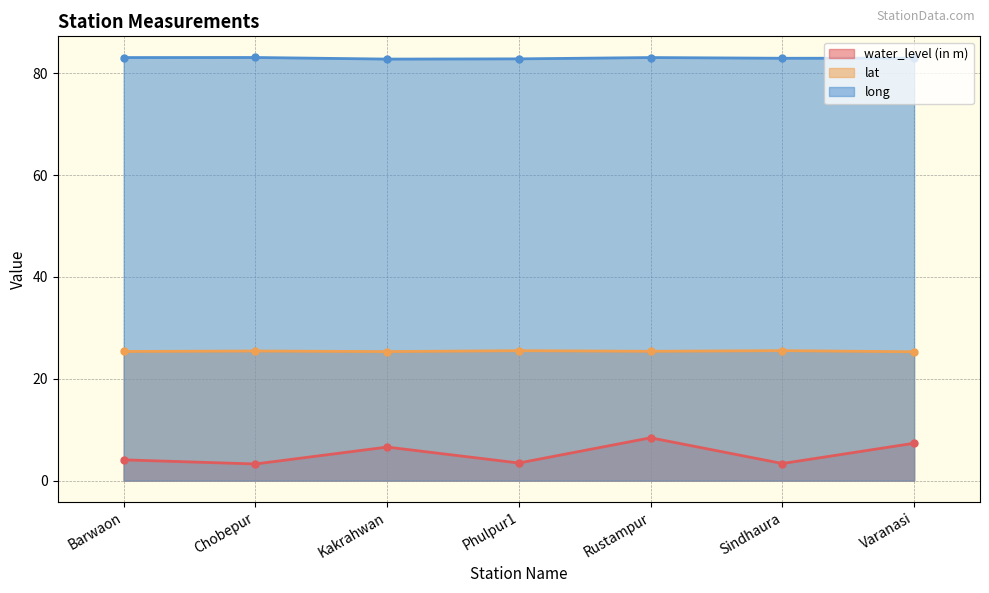

True or false: long and lat cross at least once.

False